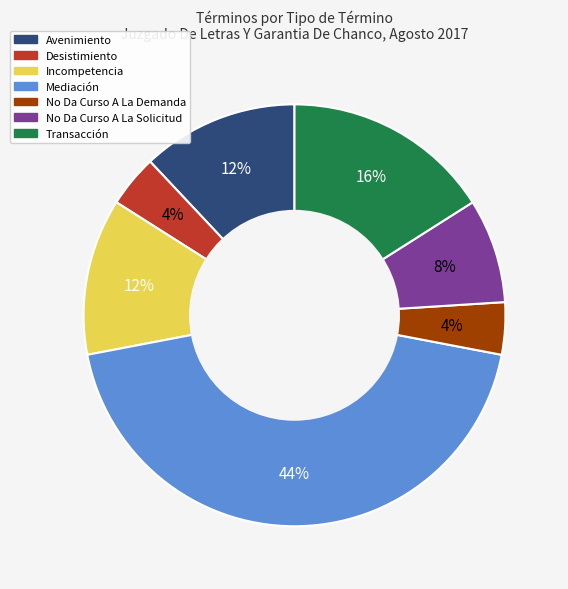

Which has a higher value, Mediación or No Da Curso A La Demanda?

Mediación